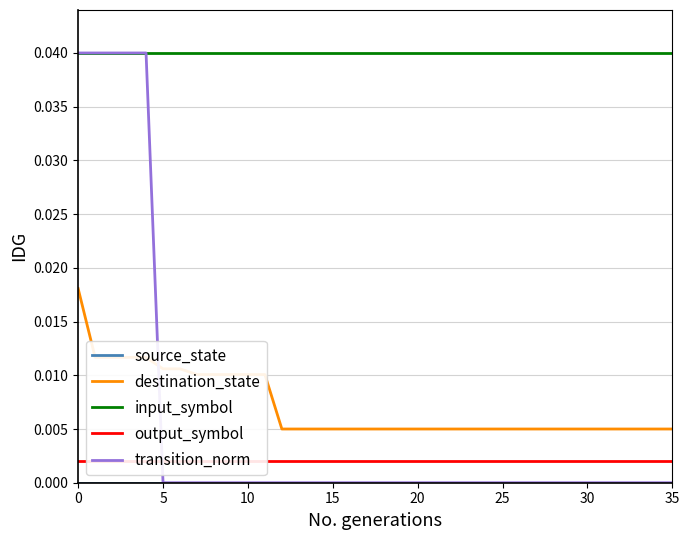

The transition_norm series shows 0.0 at 5. True or false?

True